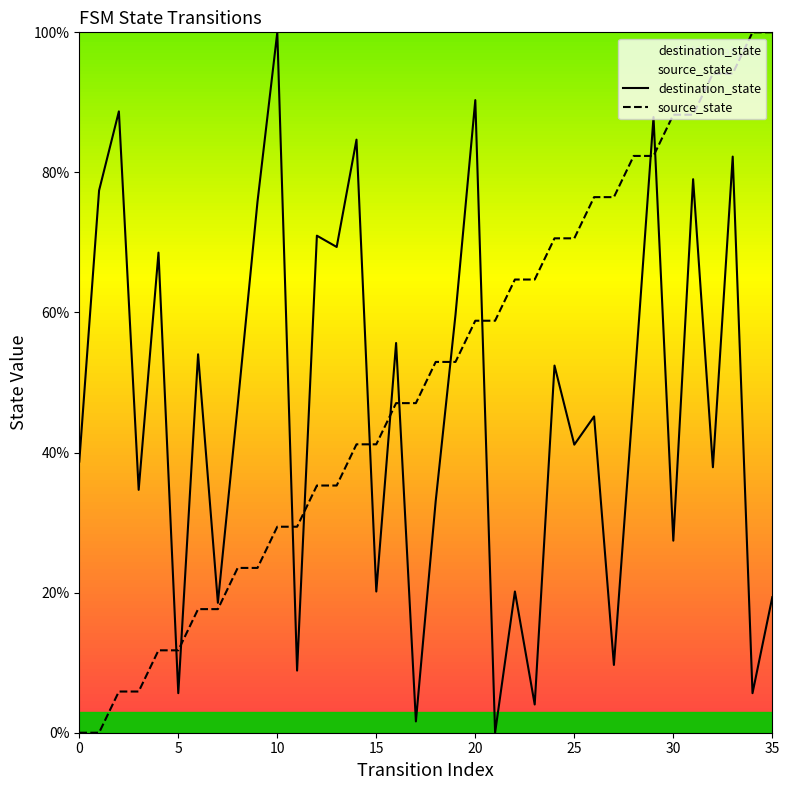

What is the total value across all series at 20?

149.1